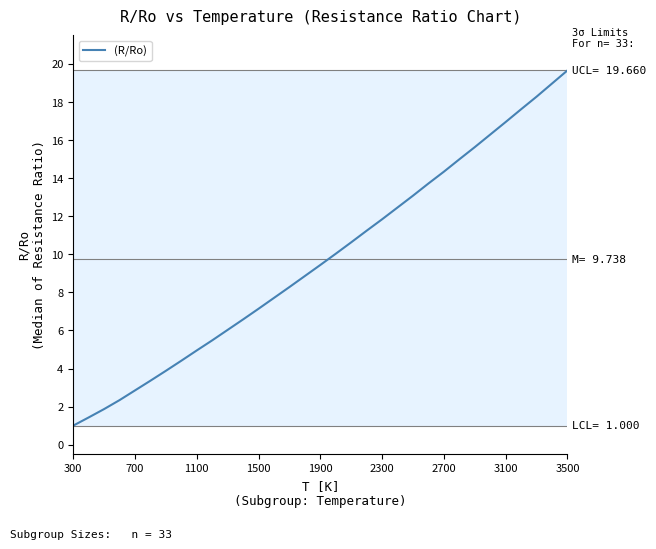

What is the difference between the maximum and minimum values?

18.7